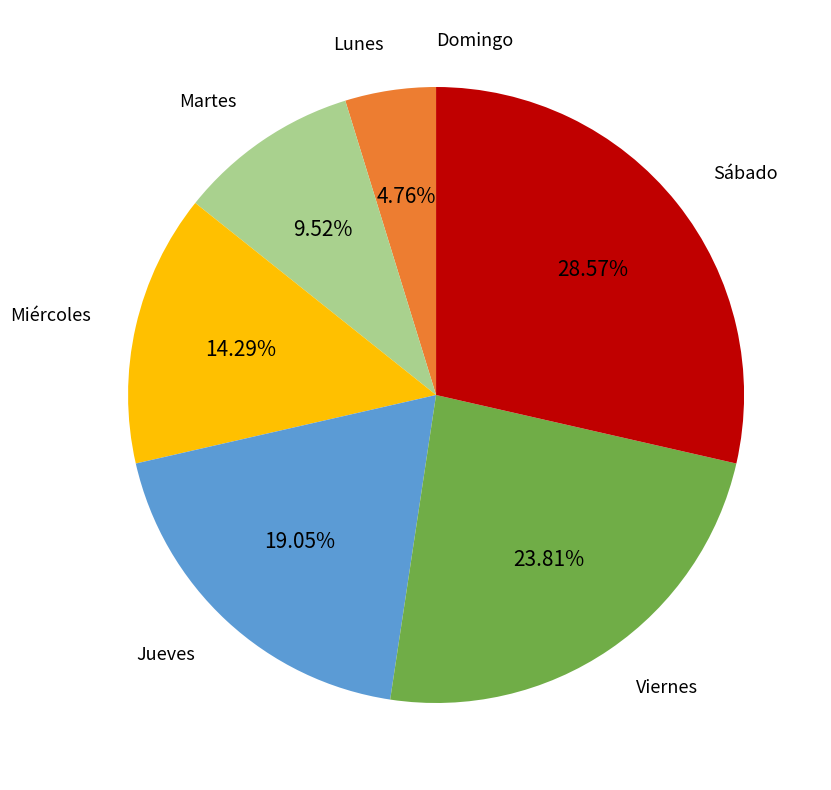

Is there any slice that represents more than half of the pie?

No